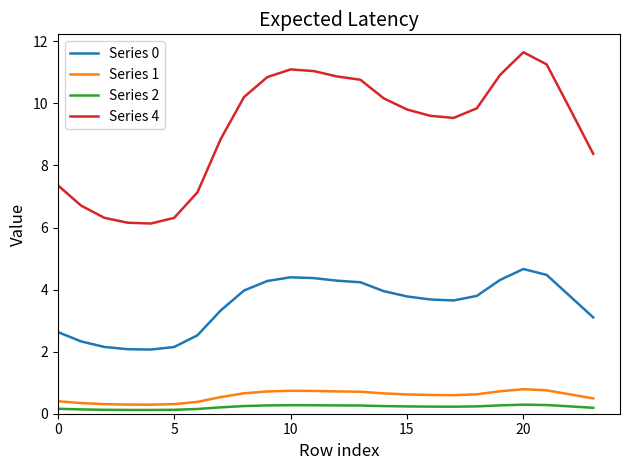

What is the difference between the maximum and minimum values in the Series 1 series?

0.5